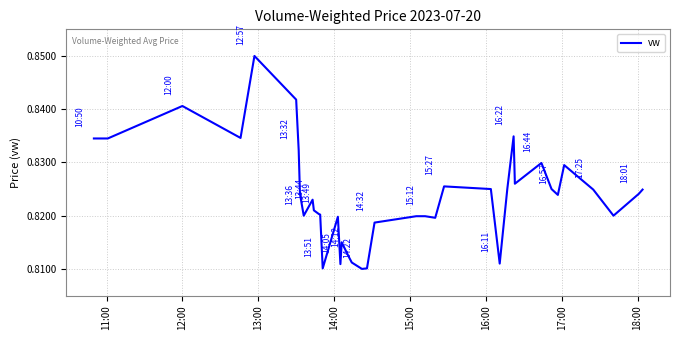

Is this an area chart (filled region under the line)?

No